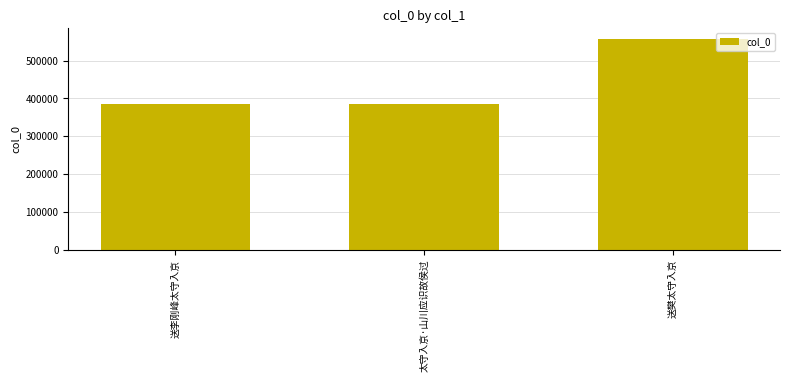

What is the sum of all values?

1328871